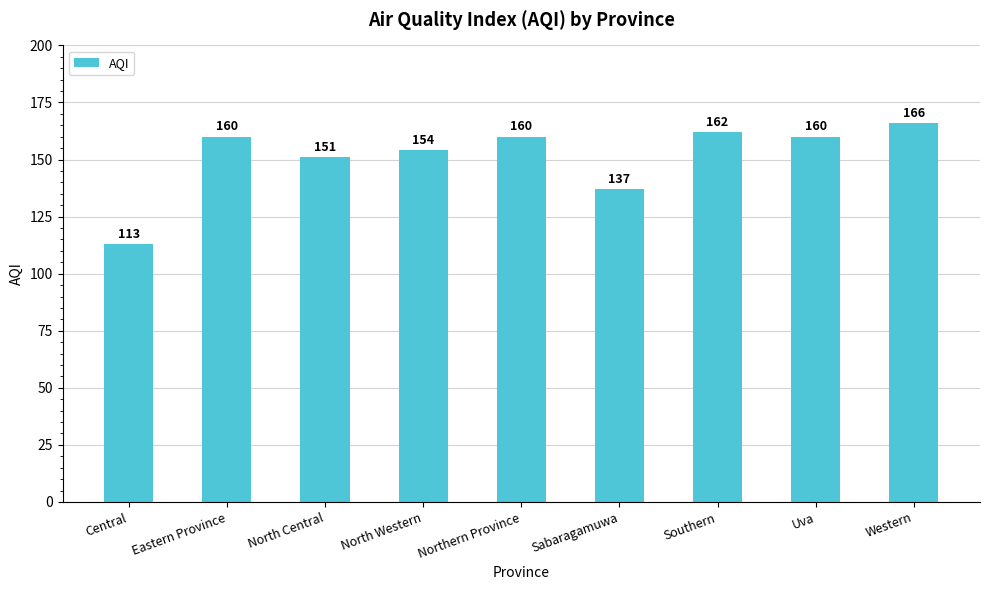

The value at North Central is 249. True or false?

False